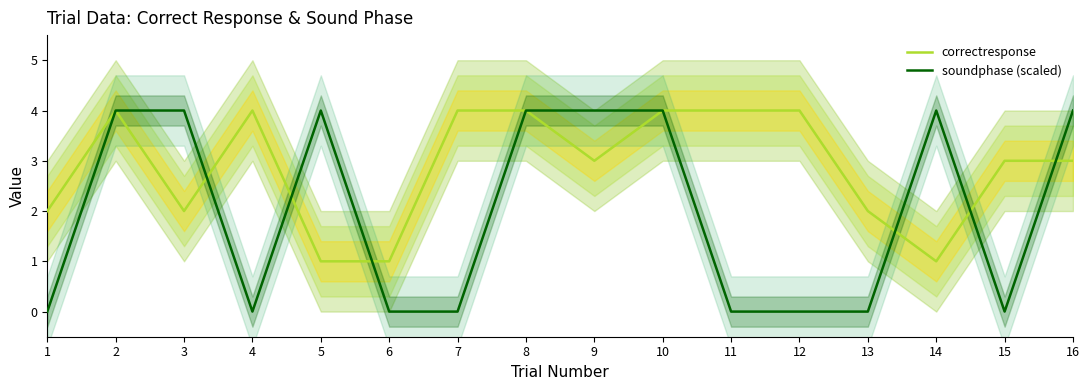

What is the average value of the correctresponse series?

3